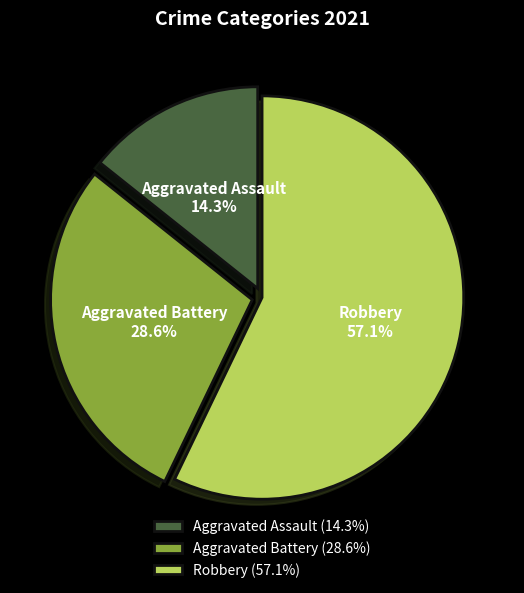

Which category has the smallest portion of the pie?

Aggravated Assault